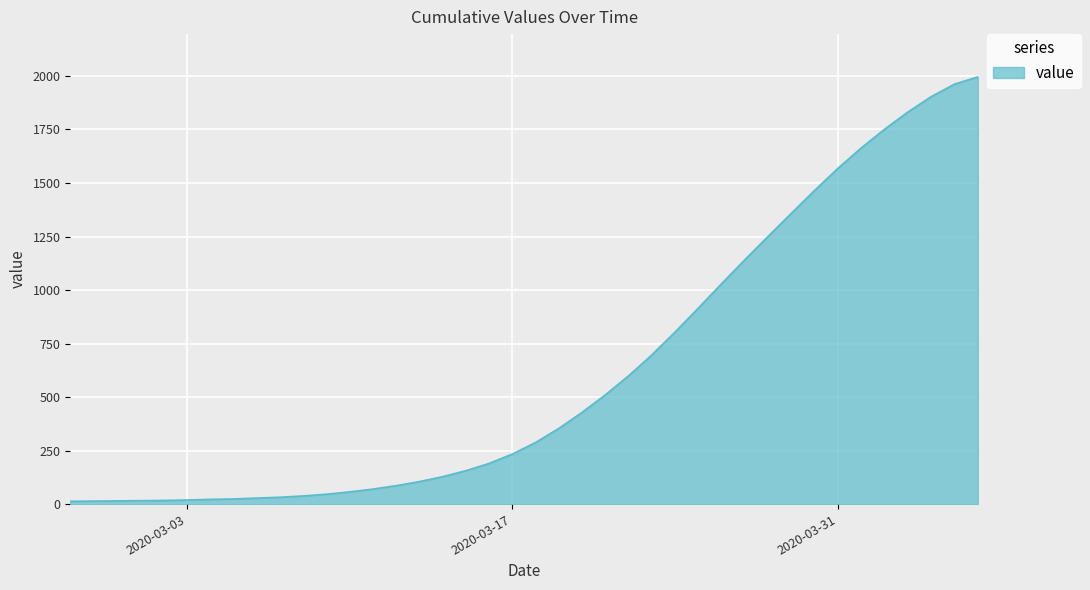

What is the maximum value shown in the chart?

1996